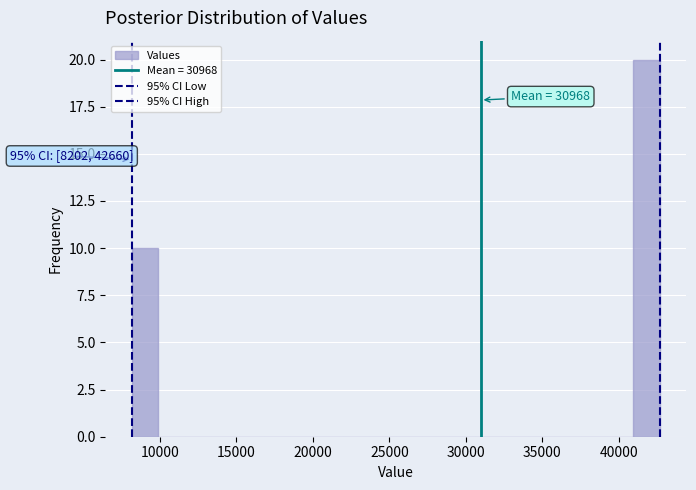

Read against the x-axis, roughly where is the centre of the tallest bar?

42000